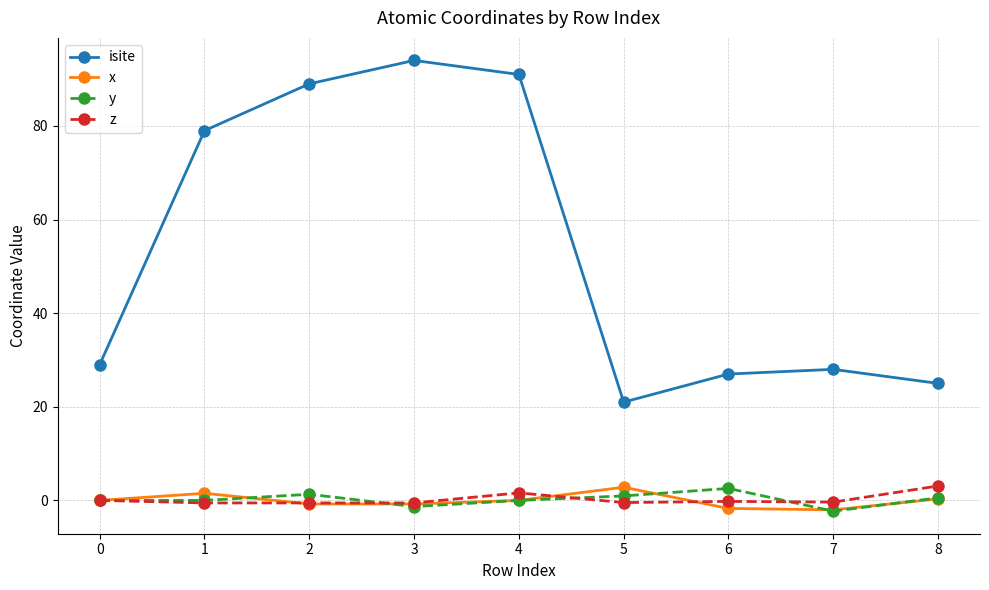

What is the sum of all x values?

-0.6